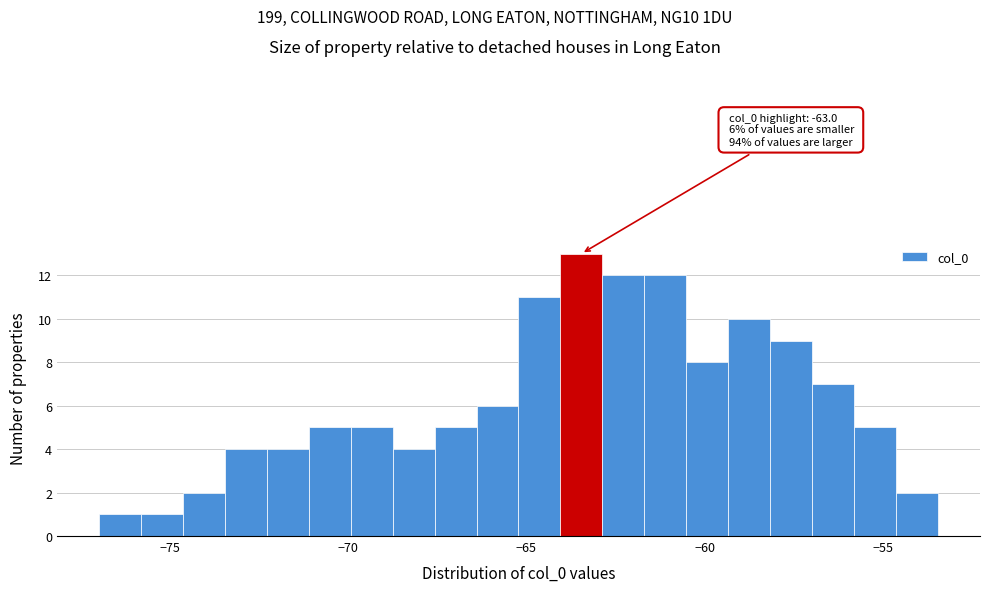

Read against the x-axis, roughly where is the centre of the tallest bar?

-63.5